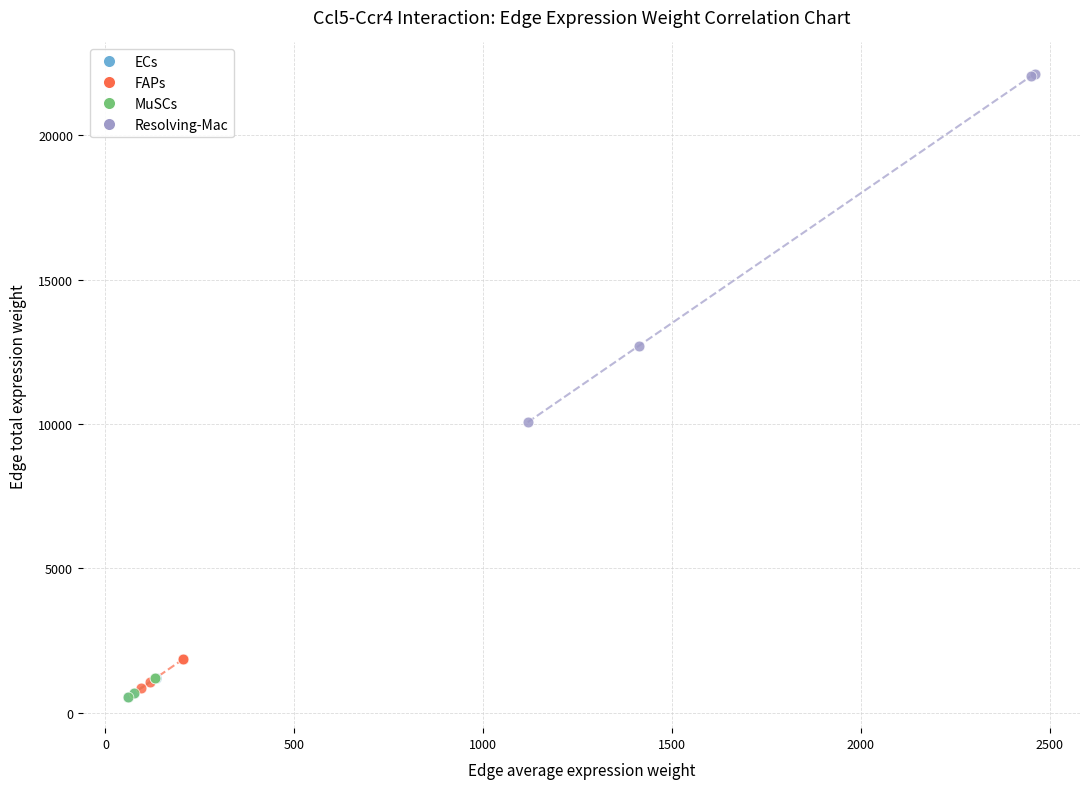

Which series has the largest Y range (max minus min)?

Resolving-Mac